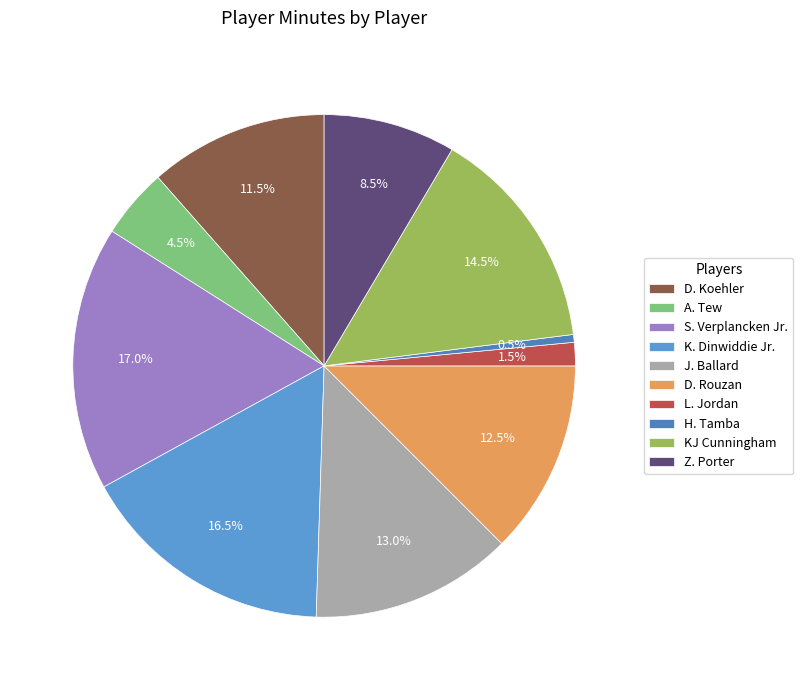

What is the total percentage of KJ Cunningham and A. Tew?

19.0%